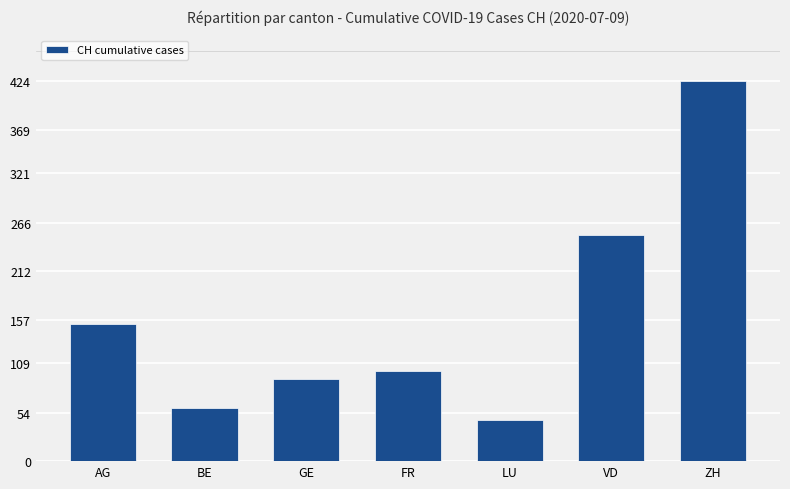

Approximately how many times larger is the value at AG compared to FR?

1.5